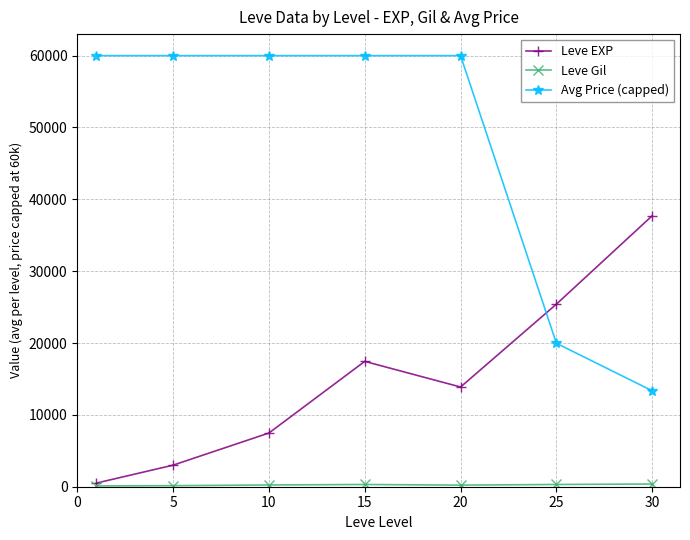

True or false: Avg Price (capped) has more than 2 interior local peaks.

False